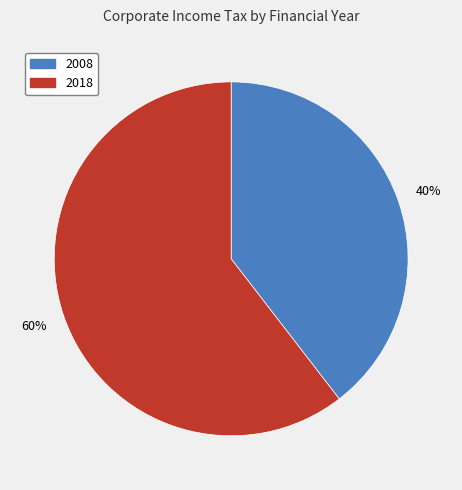

Between 2018 and 2008, which is larger?

2018